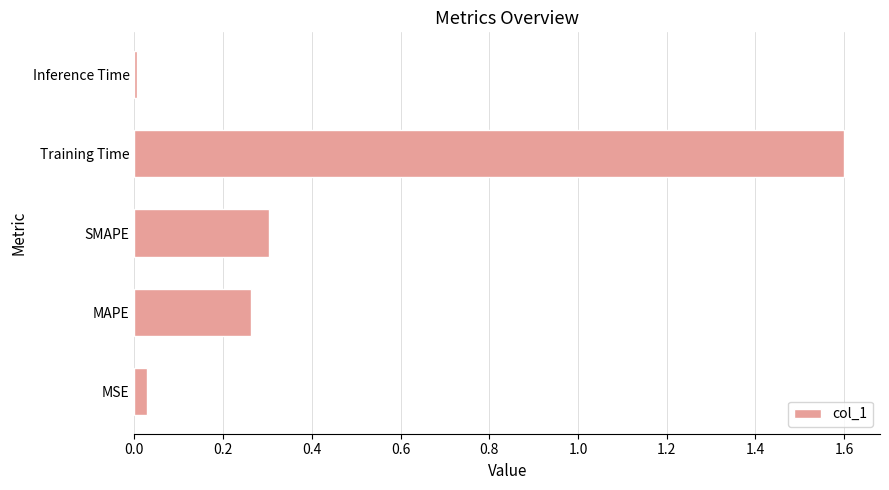

What is the difference between the maximum and second lowest values?

1.6